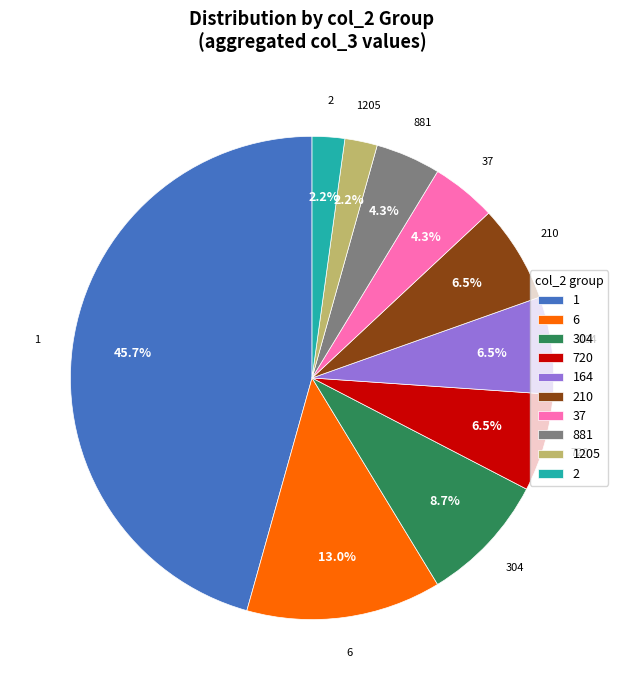

What is the total percentage of 210 and 164?

13.0%